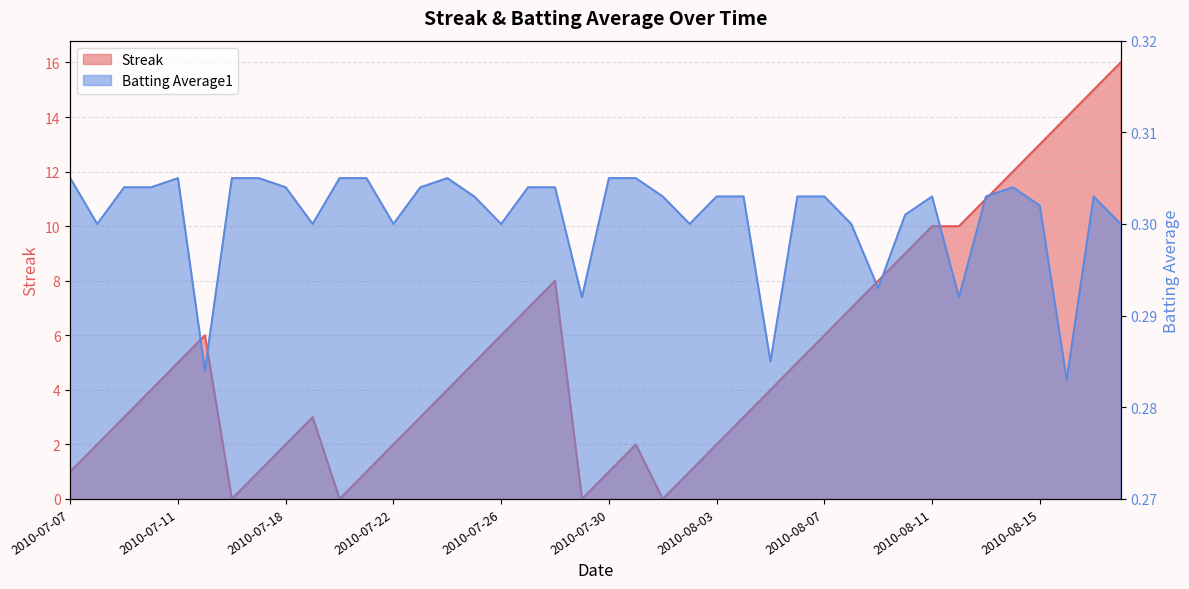

Count the number of data series in this chart.

2